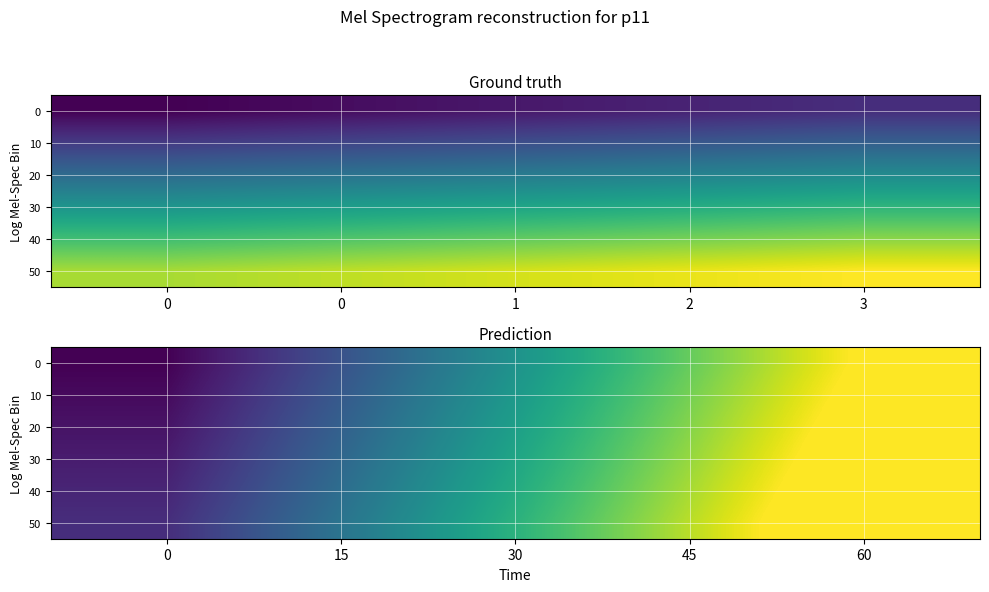

What is the approximate value of 50 at 60?

26.4